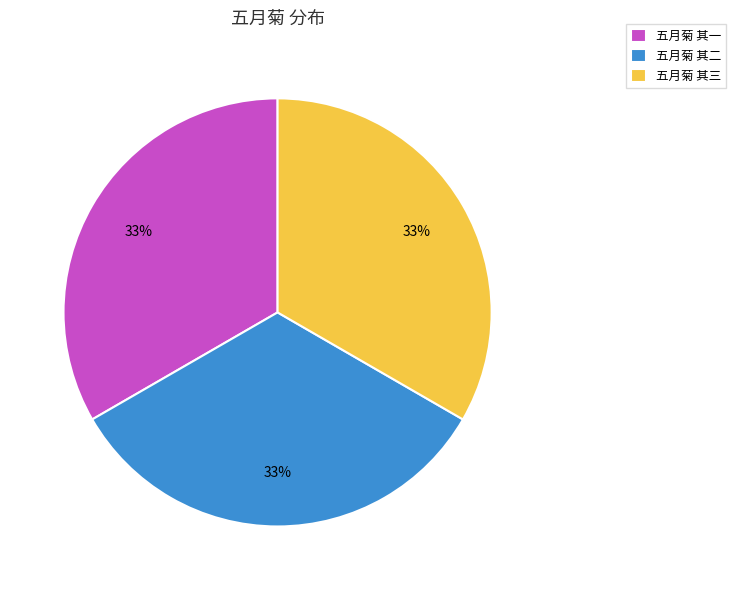

To the nearest percent, what is the combined percentage of 五月菊 其一 and 五月菊 其二?

67%